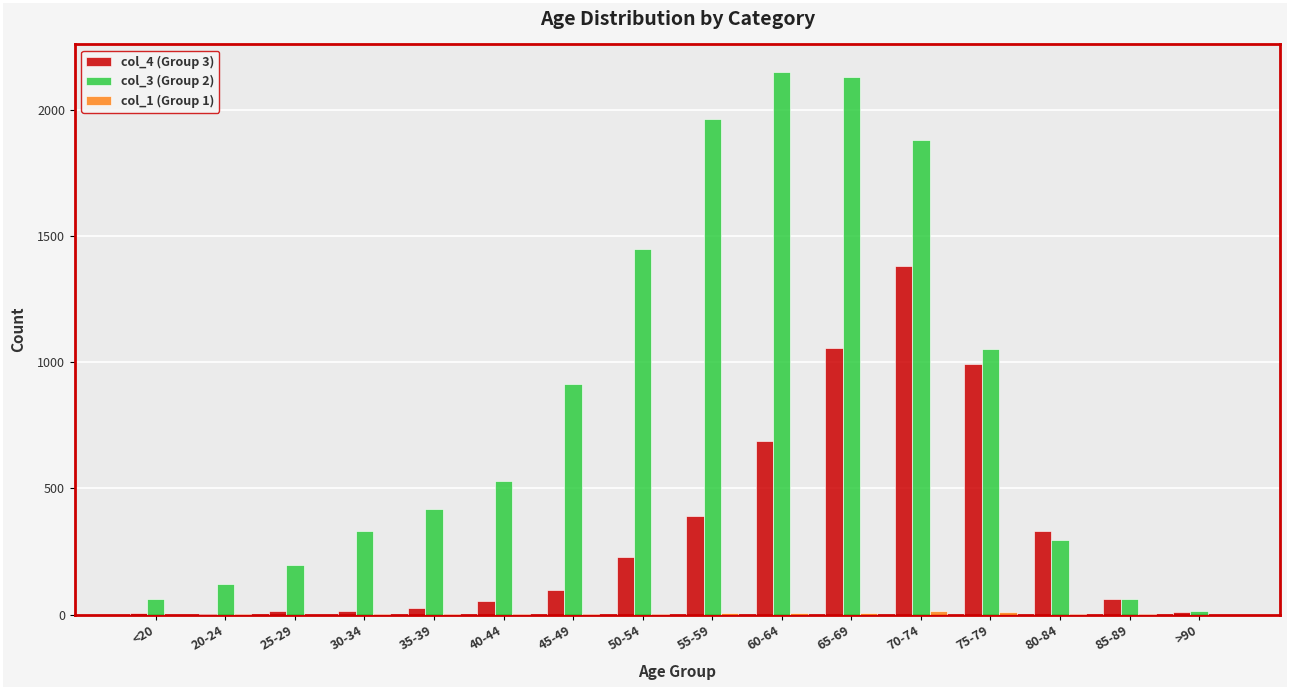

Is the value of col_4 (Group 3) at 70-74 greater than the value of col_3 (Group 2) at 45-49?

Yes